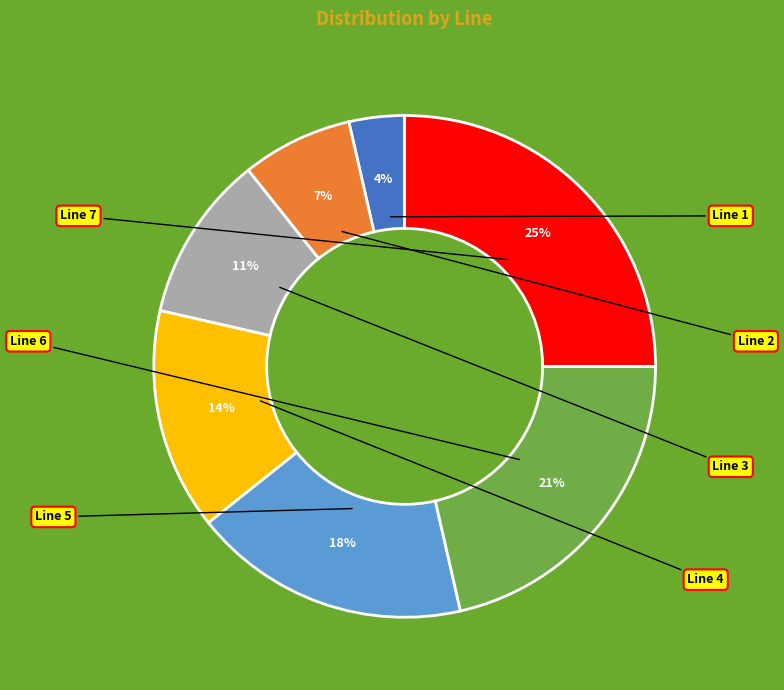

To the nearest percent, what is the difference between the largest and smallest slice percentages?

21%